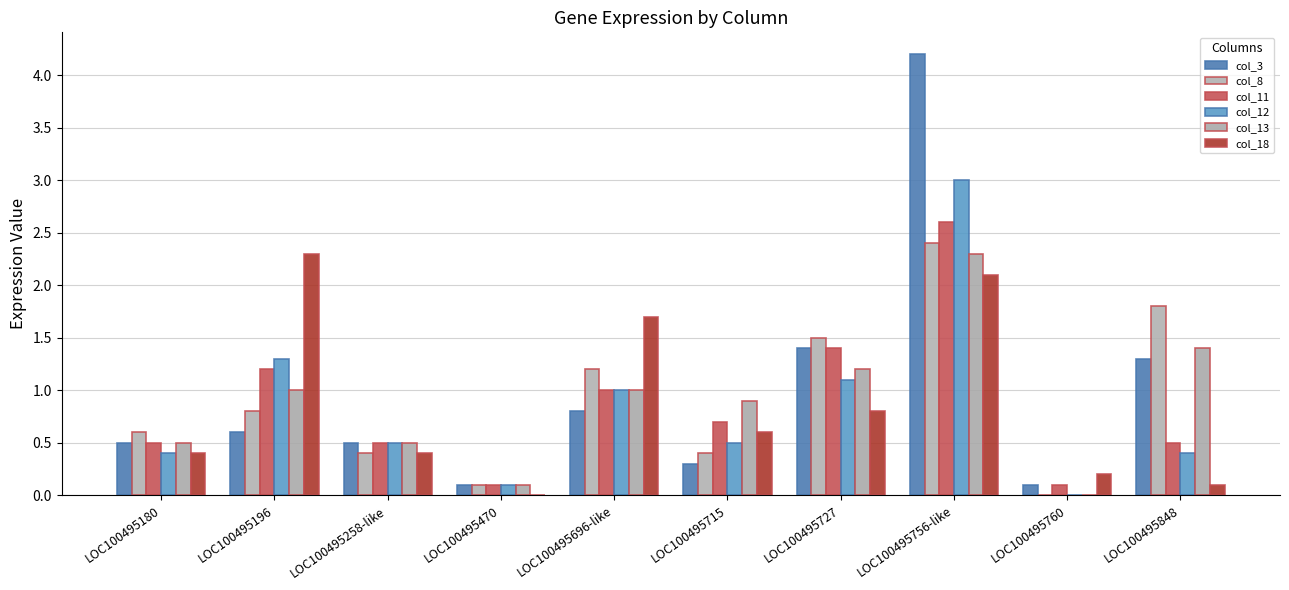

What is the total value across all series at LOC100495470?

0.5